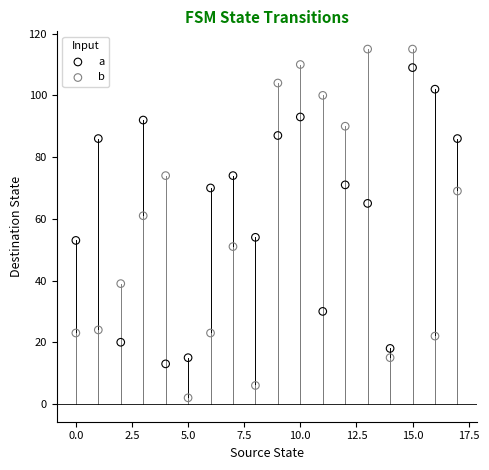

Across all data points, what is the range of Y values (max minus min)?

113